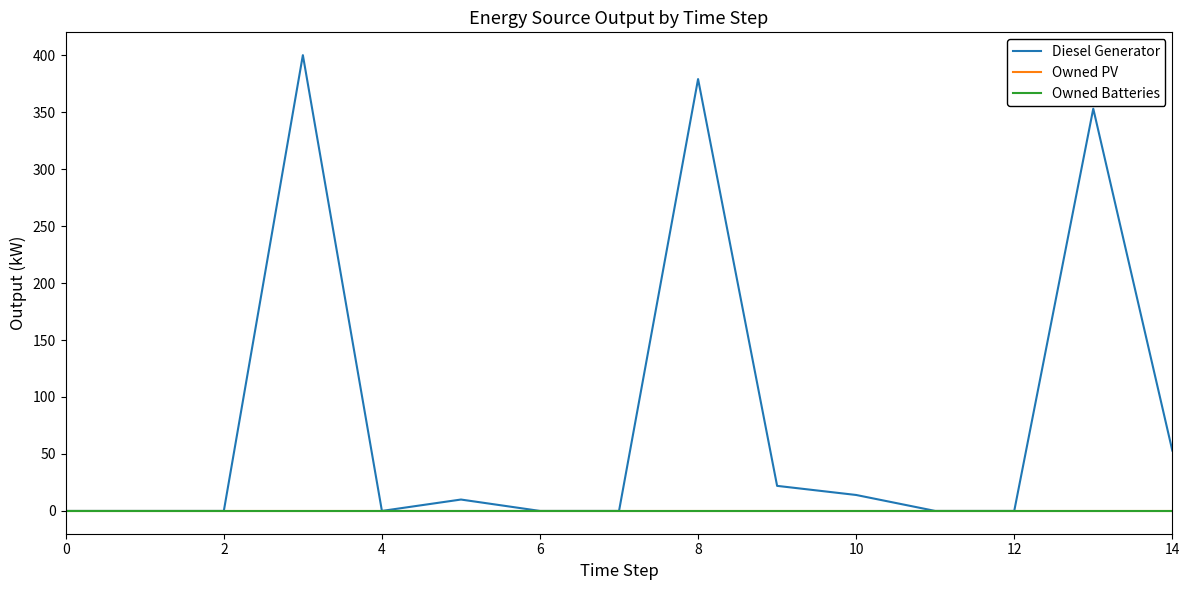

Does the chart display data point markers on the line(s)?

No